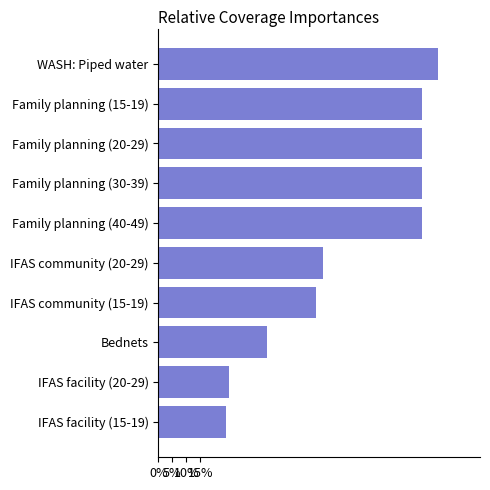

Are the bars grouped side by side (vs. stacked)?

No